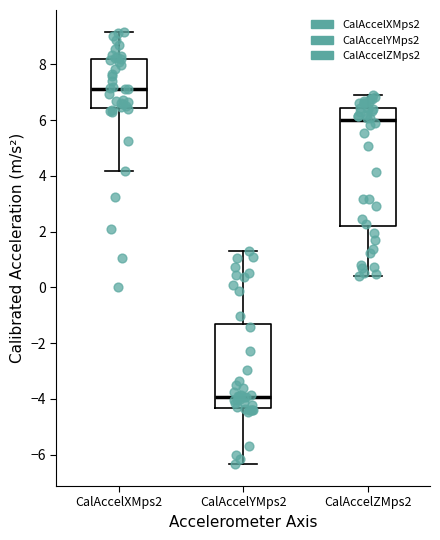

Where is the lower edge of the box for CalAccelXMps2 on the y-axis? The values are not printed on the chart, so give them approximately, as read against the axis.

6.4